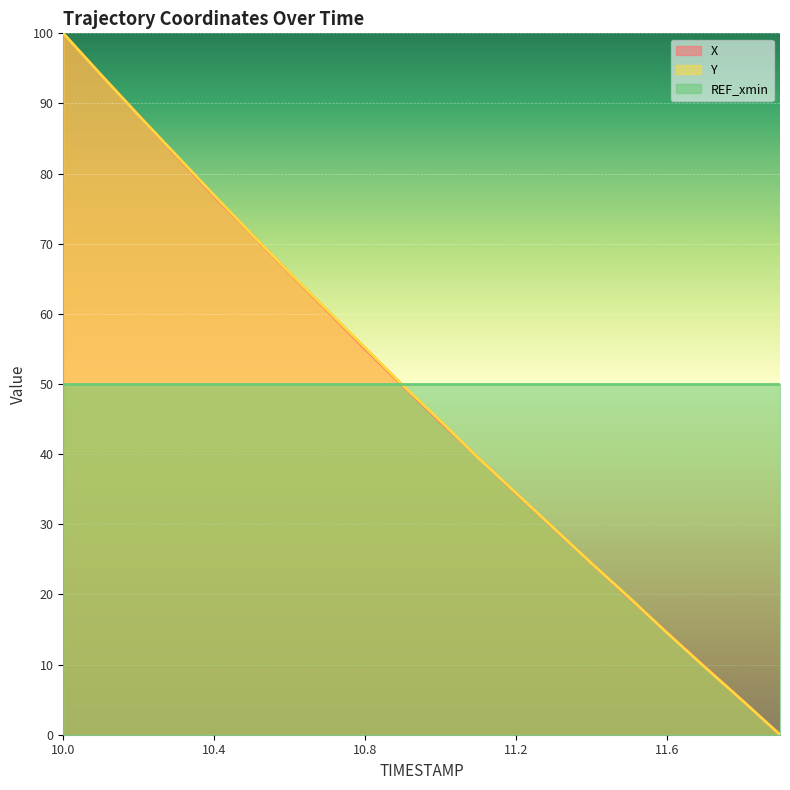

Which category has the lowest value in the Y series?

11.9